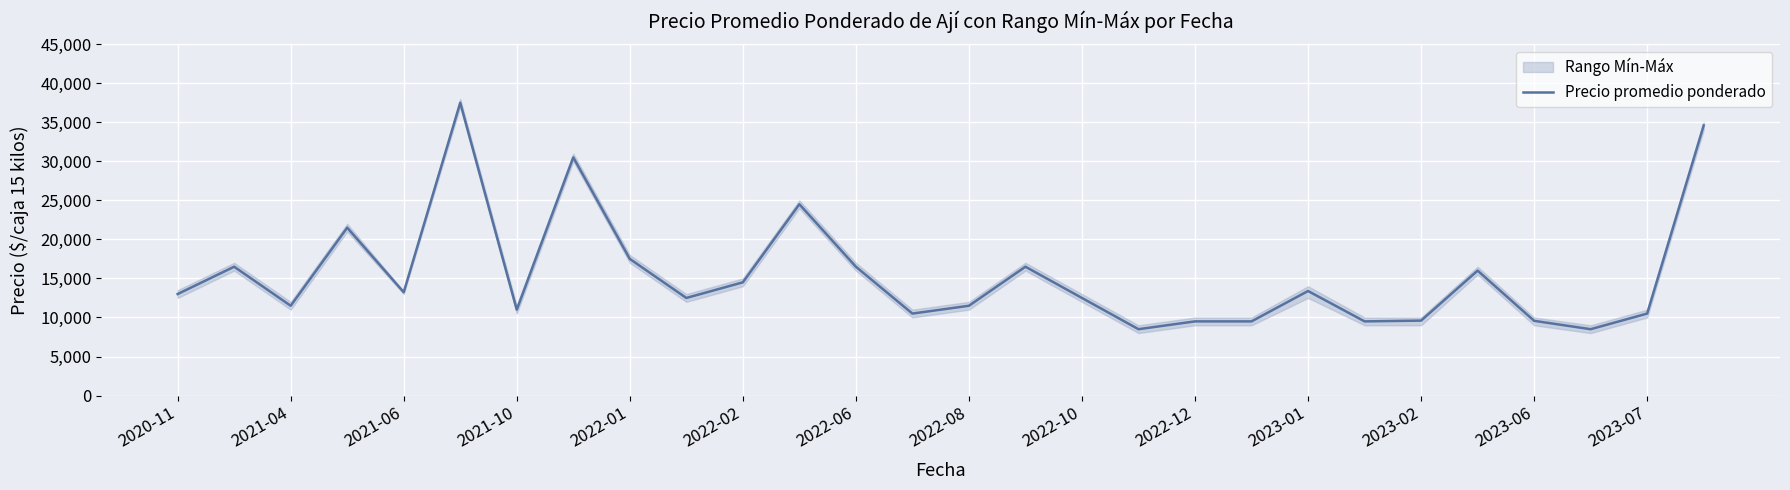

What is the highest value of the Precio promedio ponderado series?

37500.0